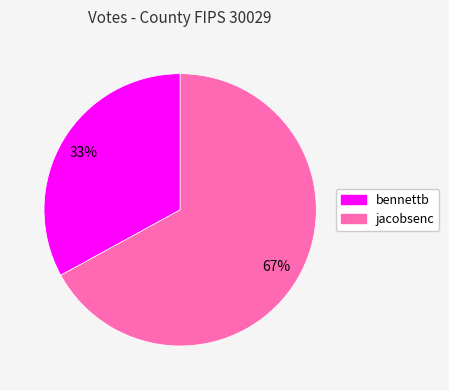

To the nearest percent, what is the combined percentage of bennettb and jacobsenc?

100%